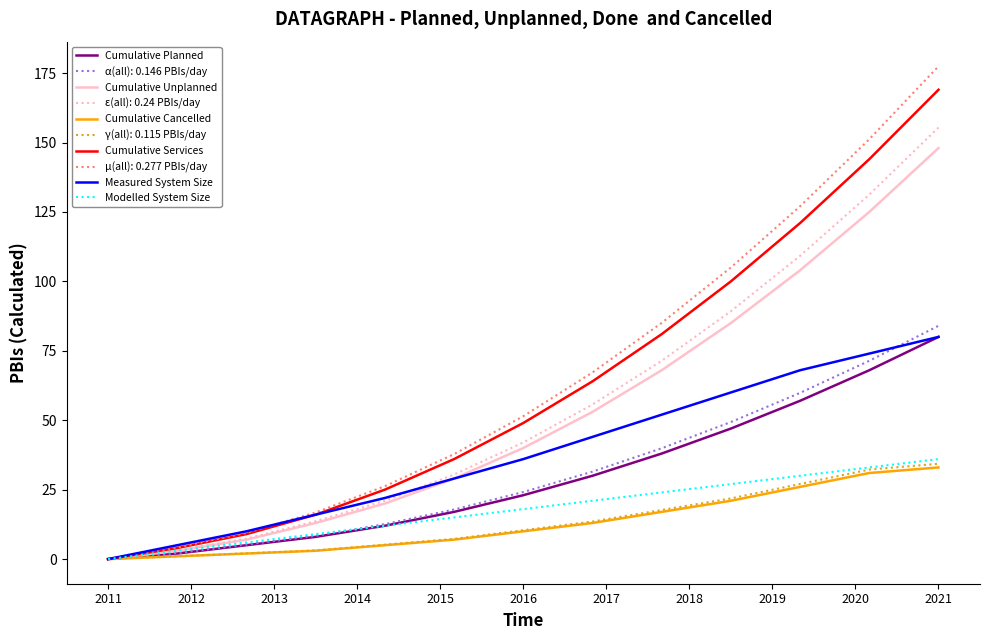

What is the maximum value for Cumulative Unplanned?

148.0